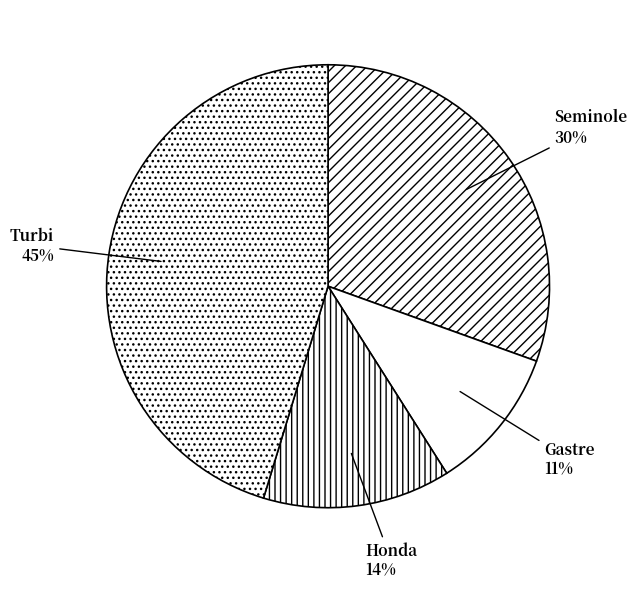

The Turbi slice represents 52% of the pie. True or false?

False